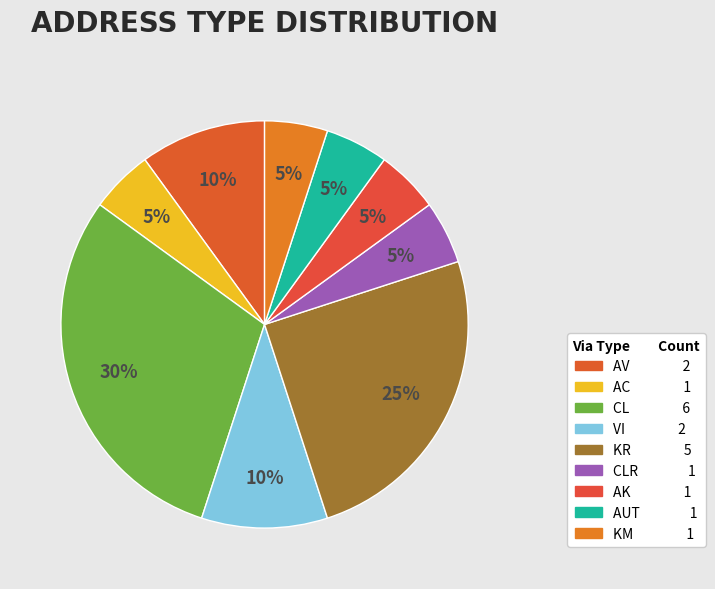

To the nearest percent, what is the average slice percentage?

11%